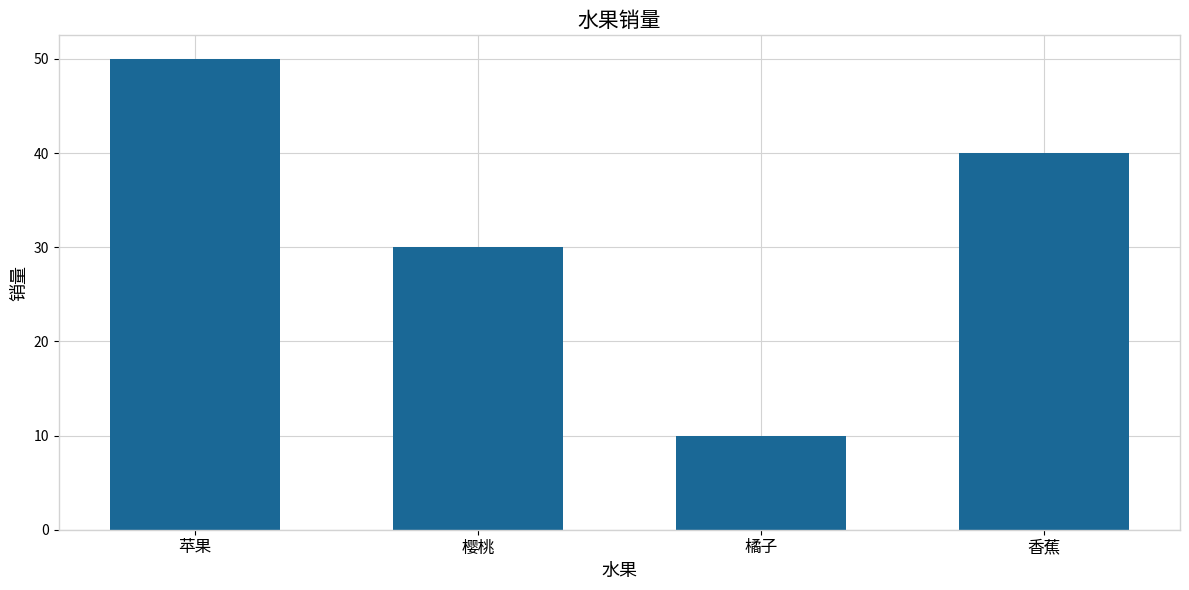

Rank the categories by value from highest to lowest.

苹果, 香蕉, 樱桃, 橘子